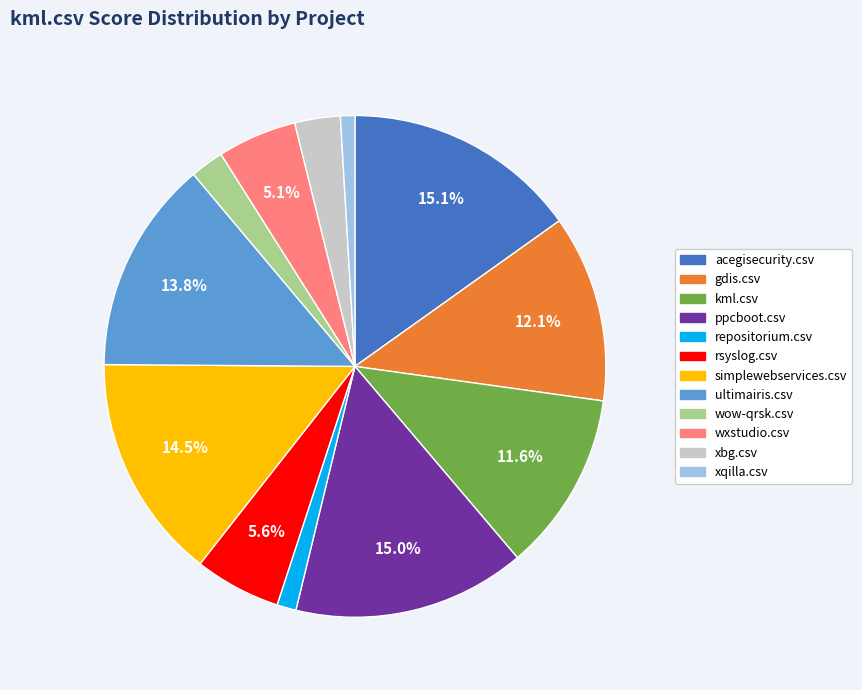

Combined, do kml.csv and xbg.csv account for over 50%?

No